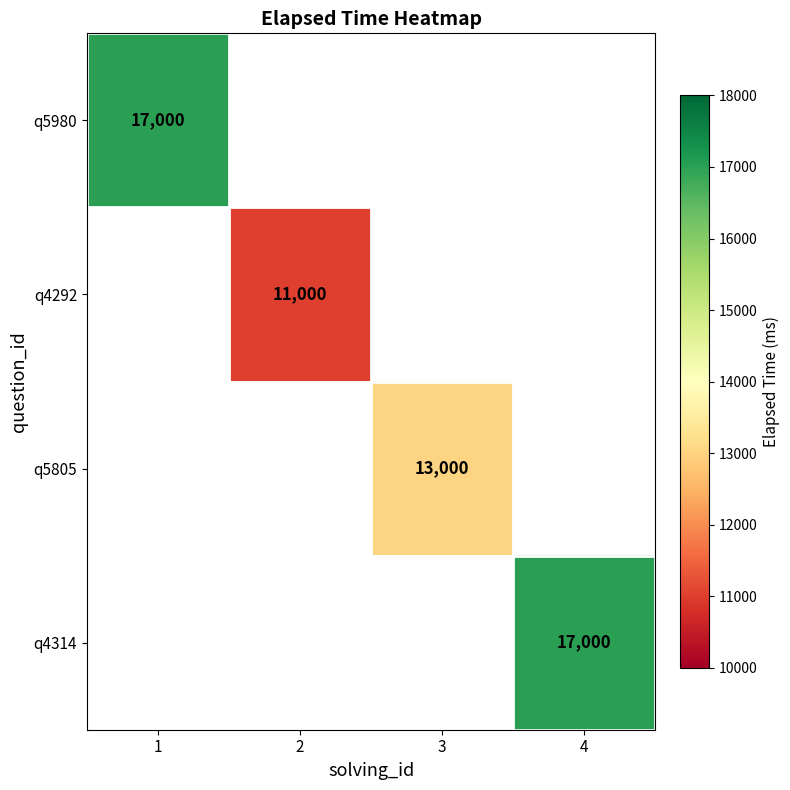

At which label does q5980 reach its peak?

1